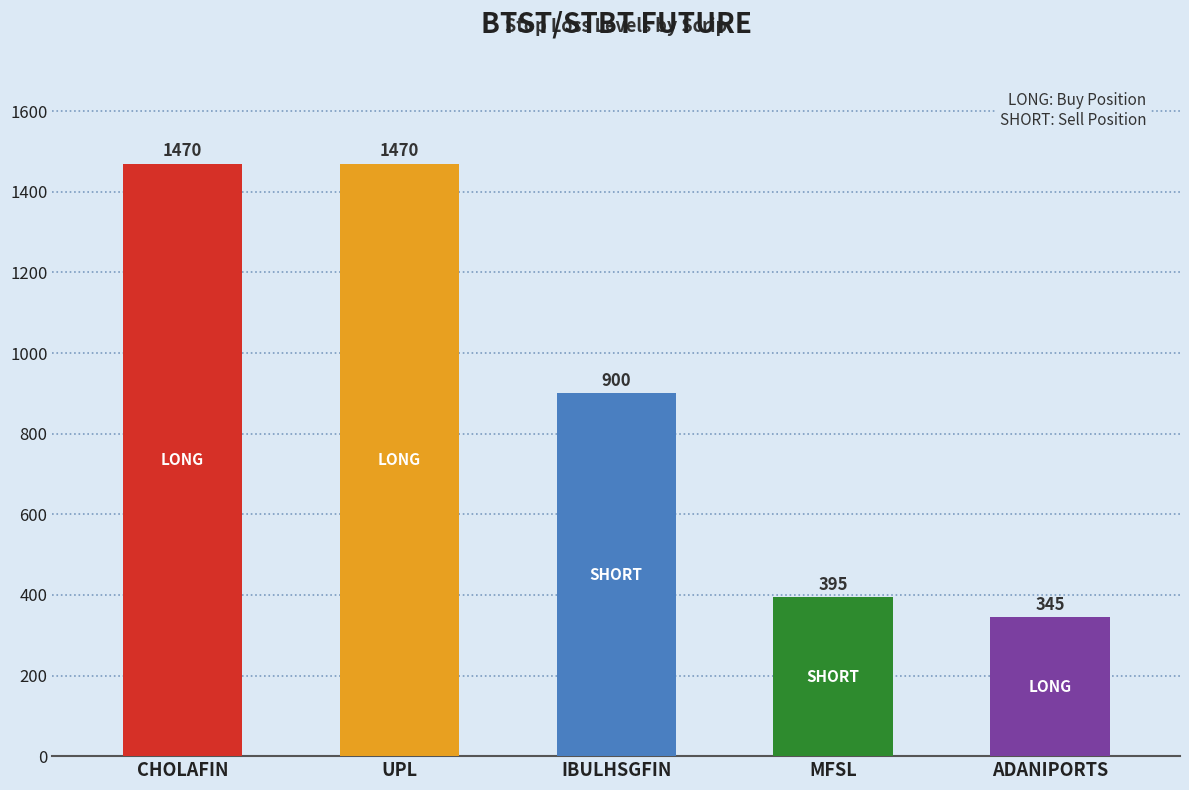

What is the value of the 2nd bar from the left?

1470